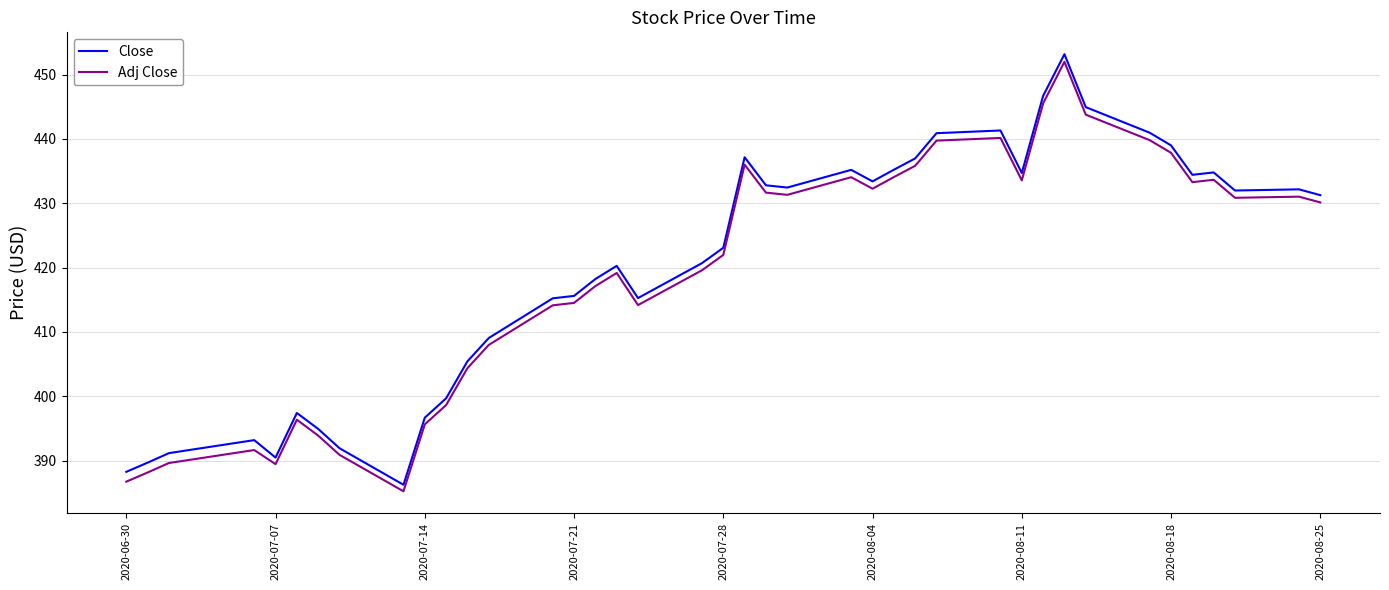

What is the difference between the maximum and minimum values in the Adj Close series?

66.8